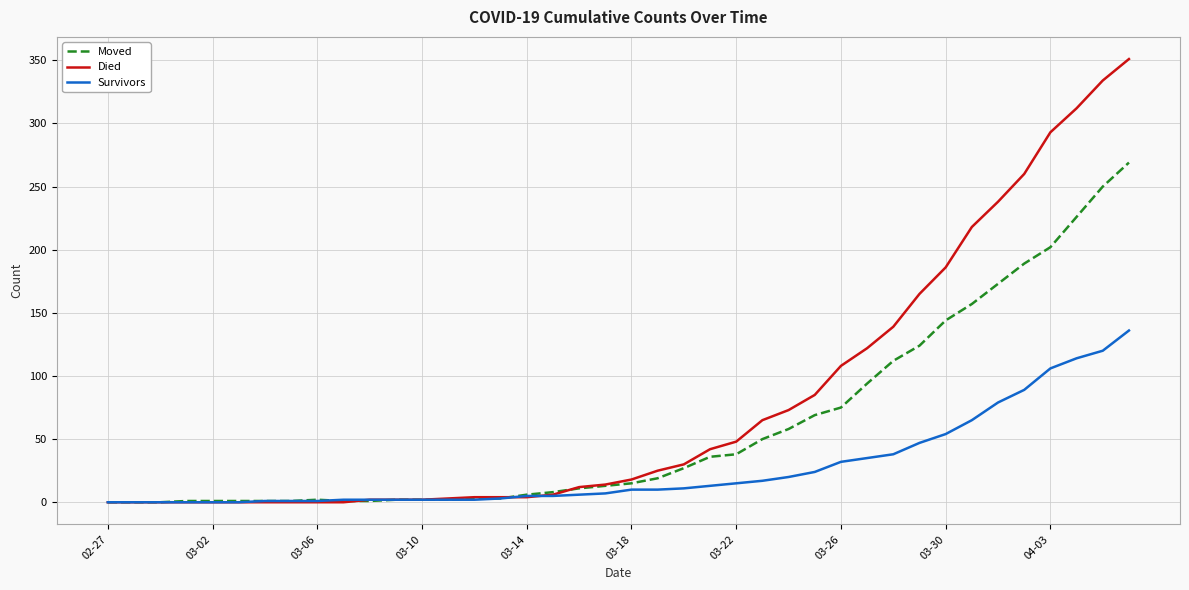

Which series has the largest range (max minus min)?

Died